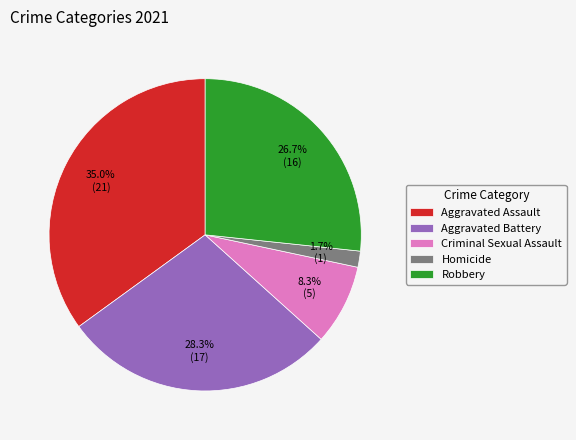

Count the number of slices in the pie.

5